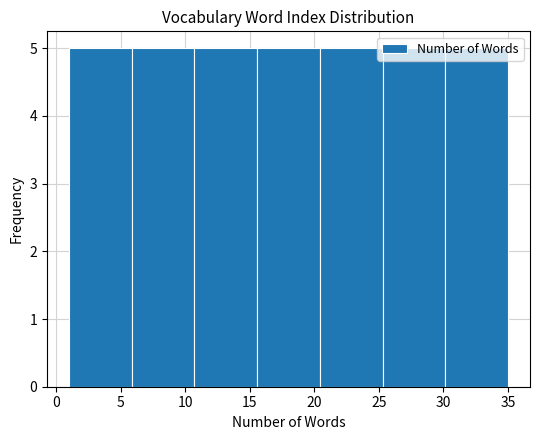

Reading left to right, list every bar in this chart as the range it spans on the x-axis followed by its height. Neither the bar edges nor the heights are printed on the chart, so give them approximately, as read against the axes.

1.0 to 6.0: 5
6.0 to 10.5: 5
10.5 to 15.5: 5
15.5 to 20.5: 5
20.5 to 25.5: 5
25.5 to 30.0: 5
30.0 to 35.0: 5